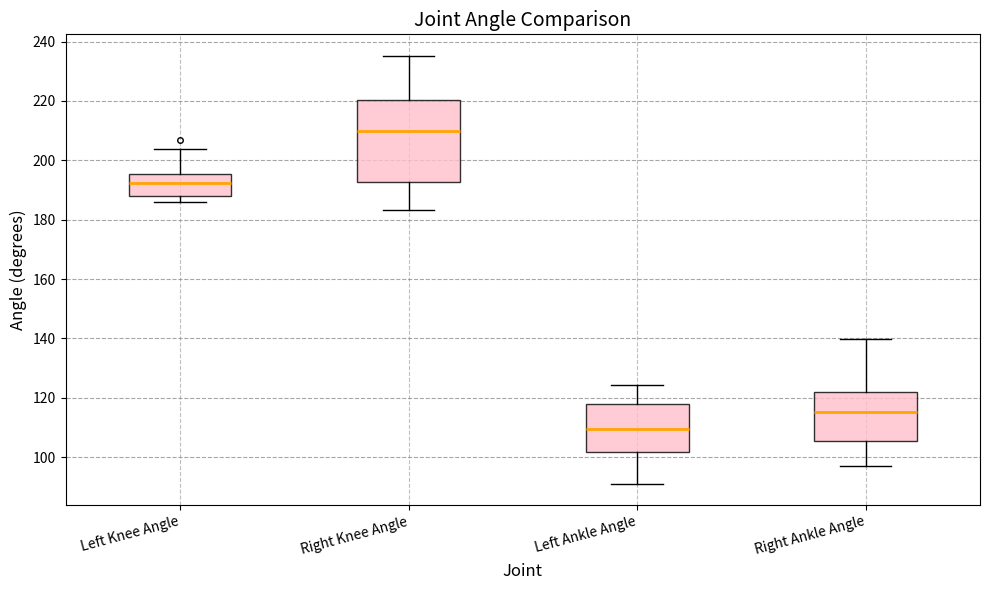

Reading left to right, transcribe this box plot: for each box, give where its median line is, the range the box spans, and where its two whiskers end, as read against the y-axis. The values are not printed on the chart, so give them approximately, as read against the axis.

Left Knee Angle: median 192, box 188 to 196, whiskers 186 to 204
Right Knee Angle: median 210, box 192 to 220, whiskers 184 to 236
Left Ankle Angle: median 110, box 102 to 118, whiskers 92 to 124
Right Ankle Angle: median 116, box 106 to 122, whiskers 96 to 140